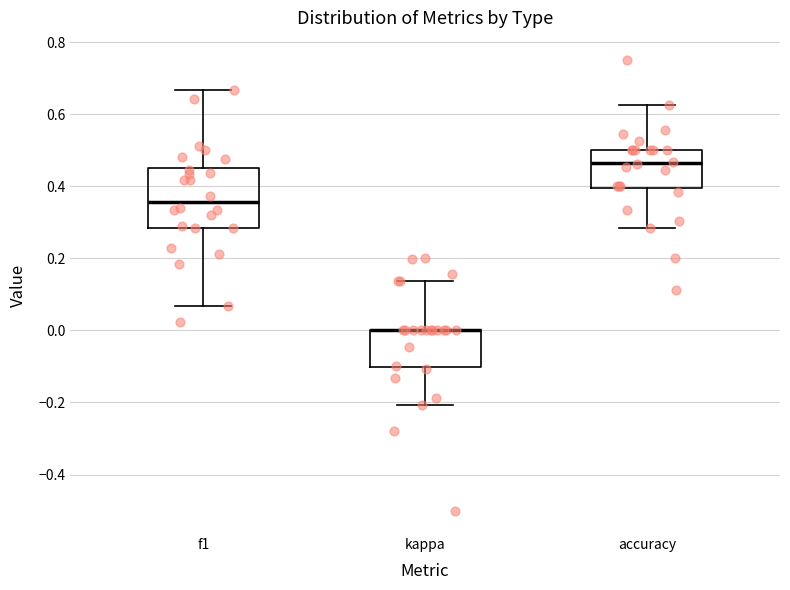

Reading left to right, read every box against the y-axis: the position of its median line, the range the box covers, and the ends of its whiskers. The values are not printed on the chart, so give them approximately, as read against the axis.

f1: median 0.36, box 0.28 to 0.46, whiskers 0.06 to 0.66
kappa: median 0.00 (drawn on the box's upper edge), box -0.10 to 0.00, whiskers -0.20 to 0.14
accuracy: median 0.46, box 0.40 to 0.50, whiskers 0.28 to 0.62